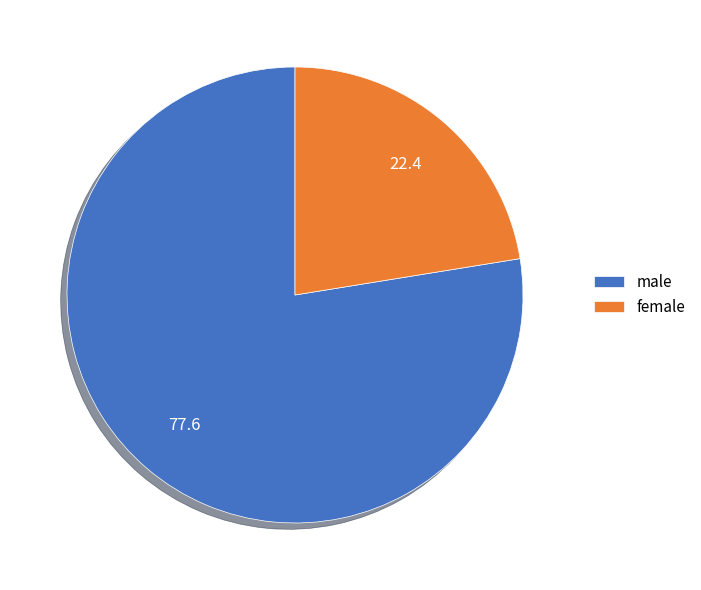

What is the ratio of the value at male to the value at female?

3.5